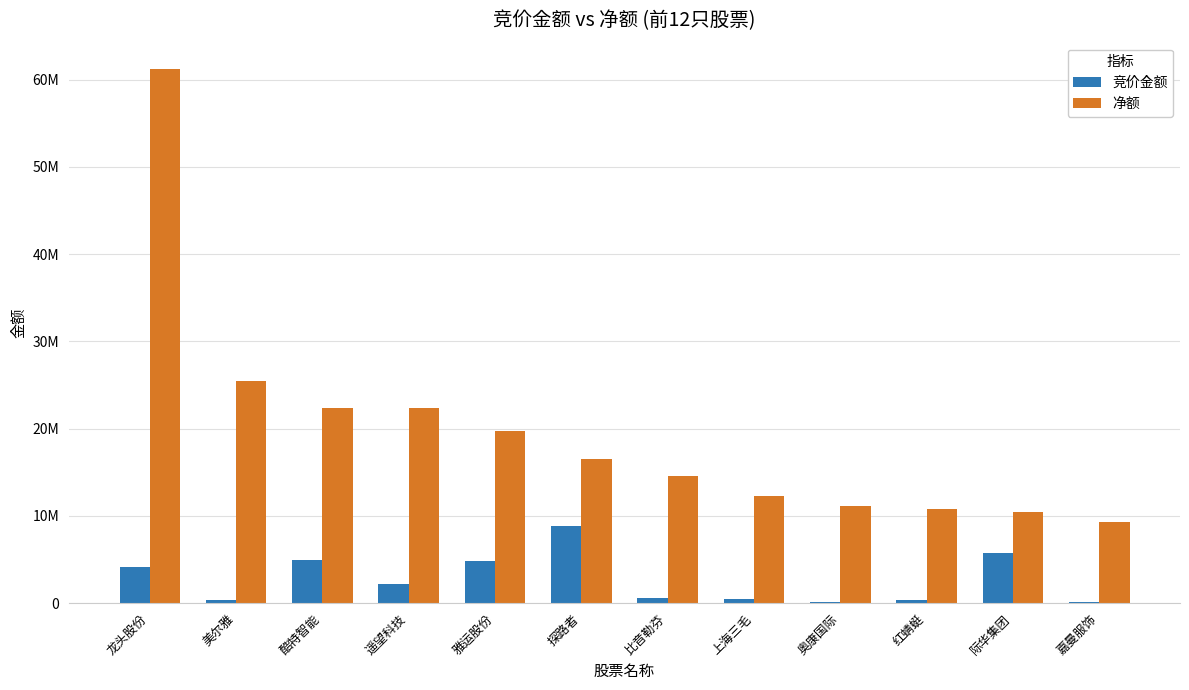

What is the greatest value displayed?

61188998